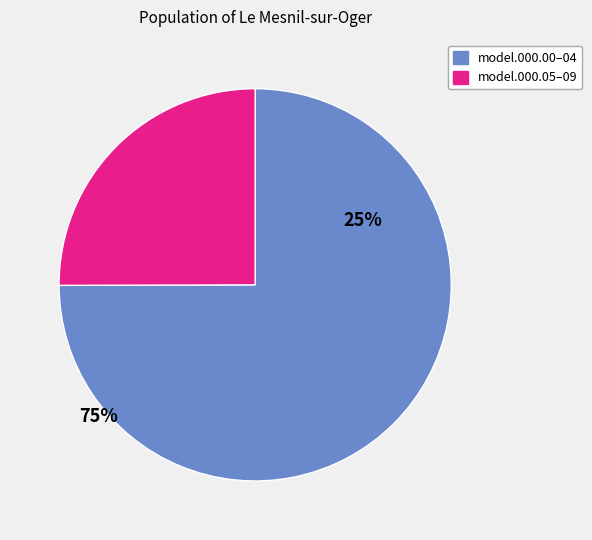

Does any single category account for the majority?

Yes